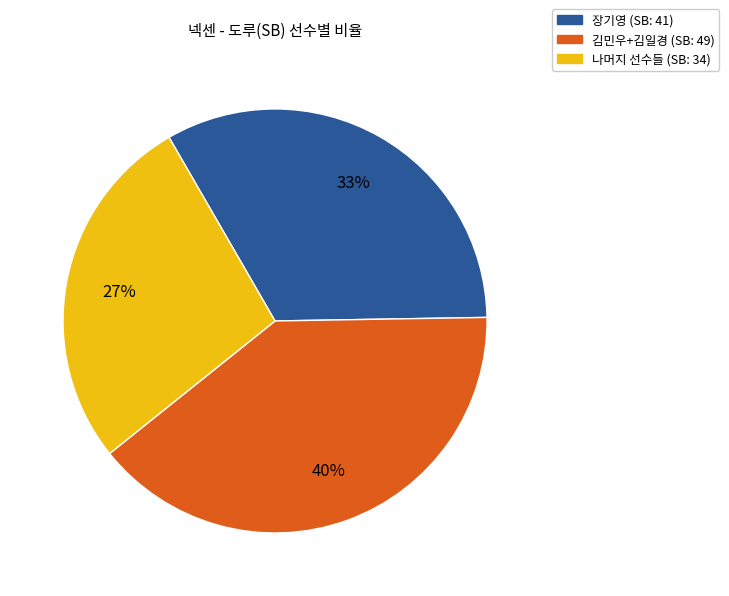

To the nearest percent, what is the average slice percentage?

33%